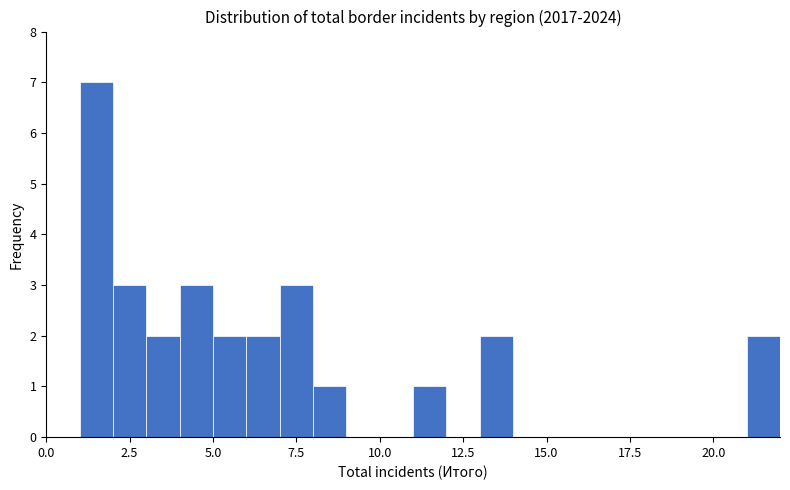

Around what value on the x-axis is the tallest bar? Give the approximate position of its centre, as read against the axis.

1.5